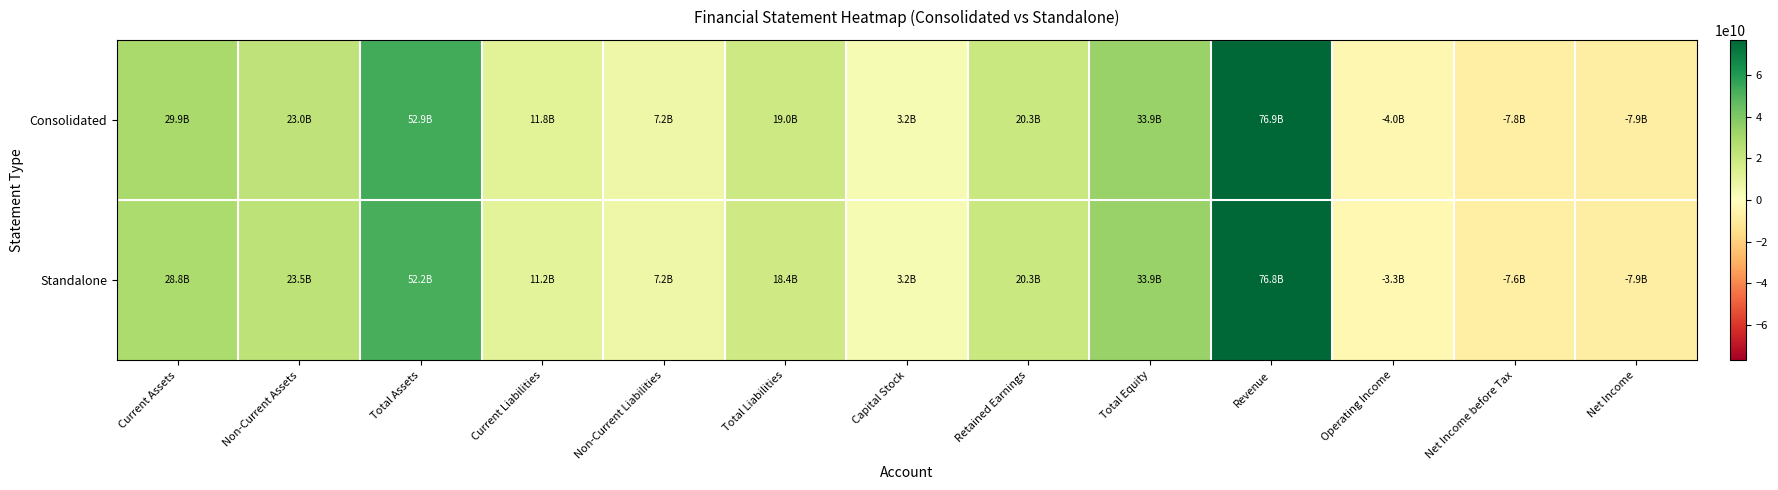

Reading left to right, extract all data points from this chart.

Consolidated: Current Assets=29924037509	Non-Current Assets=22962464586	Total Assets=52886502095	Current Liabilities=11828704983	Non-Current Liabilities=7176918640	Total Liabilities=19005623623	Capital Stock=3193000000	Retained Earnings=20331624169	Total Equity=33880878472	Revenue=76903899718	Operating Income=-3965510047	Net Income before Tax=-7773720687	Net Income=-7918870348
Standalone: Current Assets=28769742767	Non-Current Assets=23473074300	Total Assets=52242817067	Current Liabilities=11185019955	Non-Current Liabilities=7176918640	Total Liabilities=18361938595	Capital Stock=3193000000	Retained Earnings=20331624169	Total Equity=33880878472	Revenue=76752276298	Operating Income=-3280480125	Net Income before Tax=-7607530637	Net Income=-7918870348